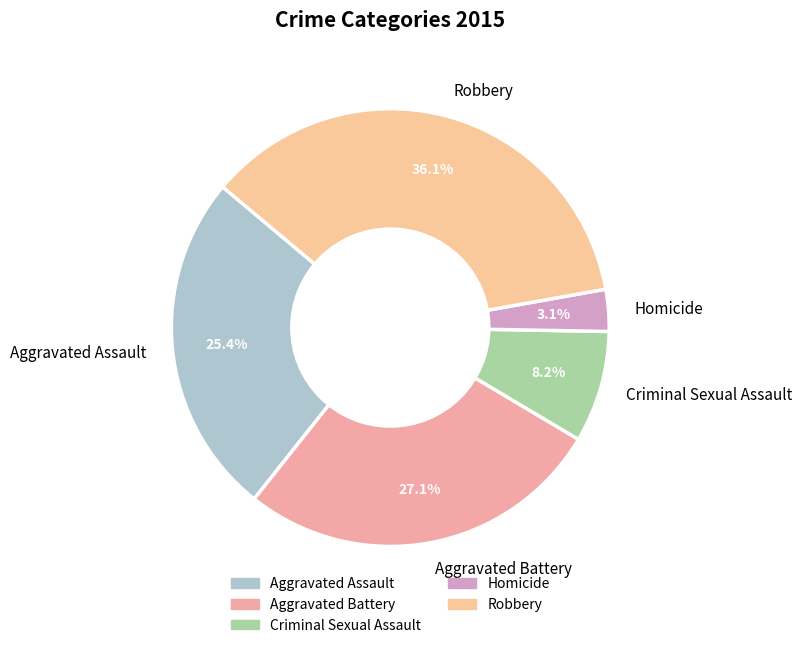

To the nearest percent, what percentage of the pie is Robbery?

36%